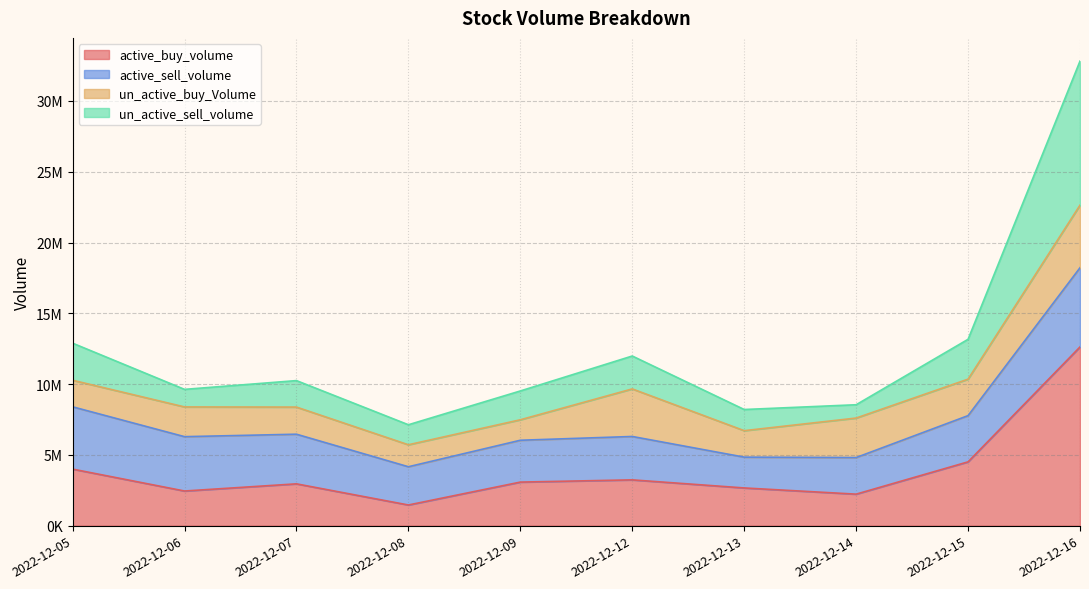

Where does the un_active_sell_volume series first go above 10245898?

2022-12-05